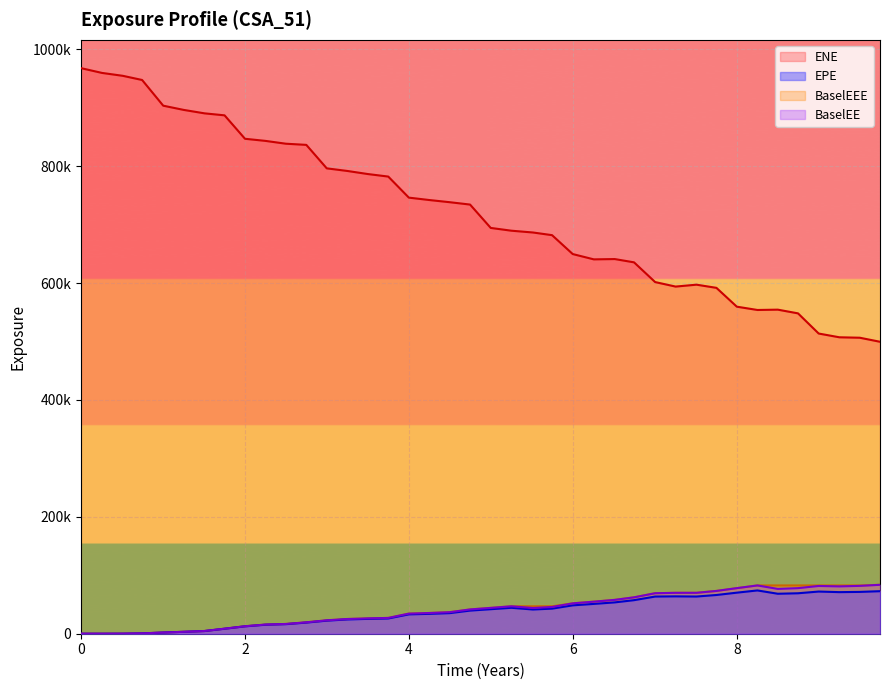

What are all the series names shown in the legend?

ENE, EPE, BaselEEE, BaselEE